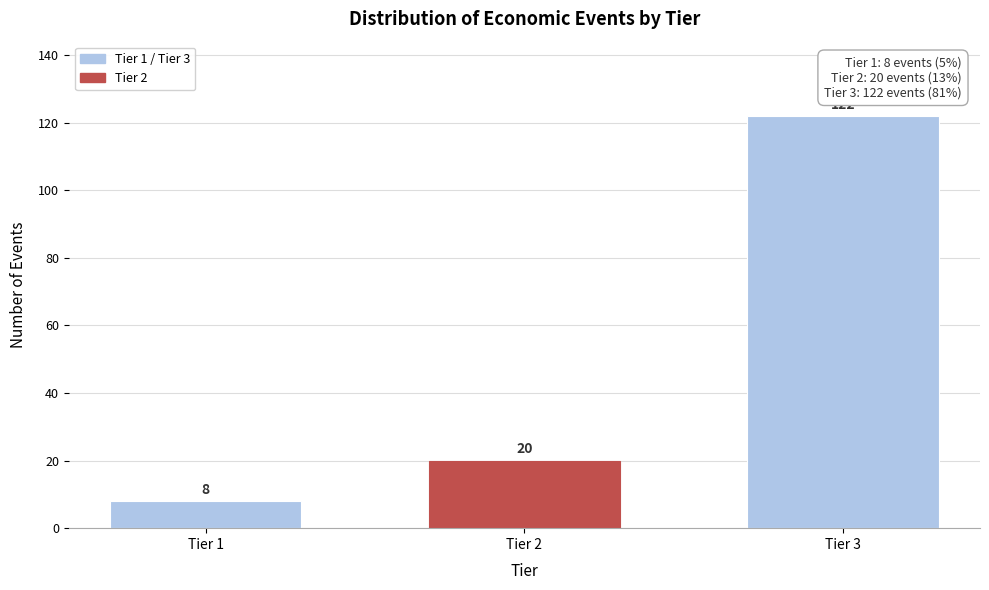

Reading left to right, transcribe all the data shown in this chart.

8	20	122